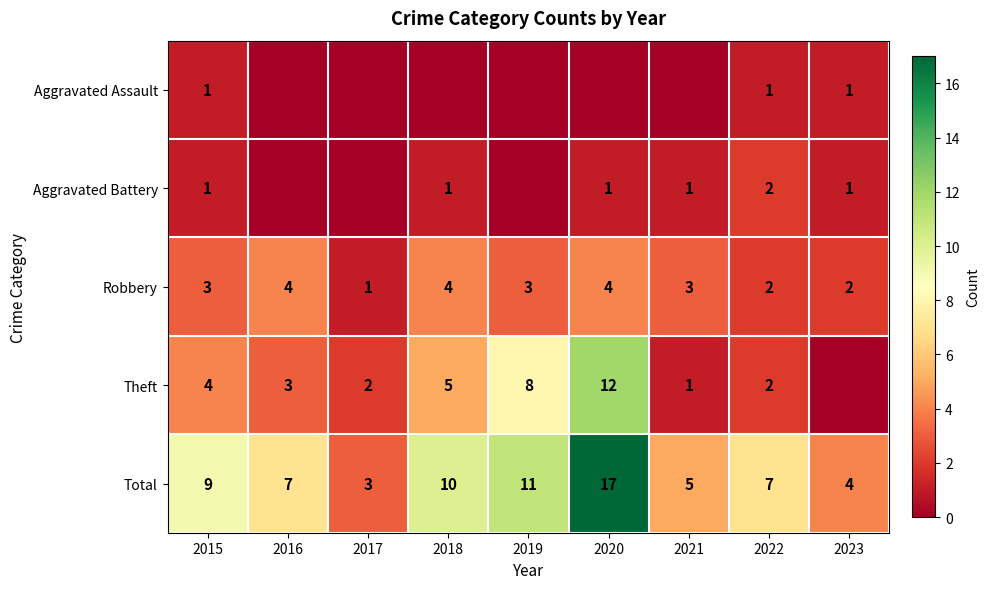

True or false: Theft has a value of 3 at 2018.

False